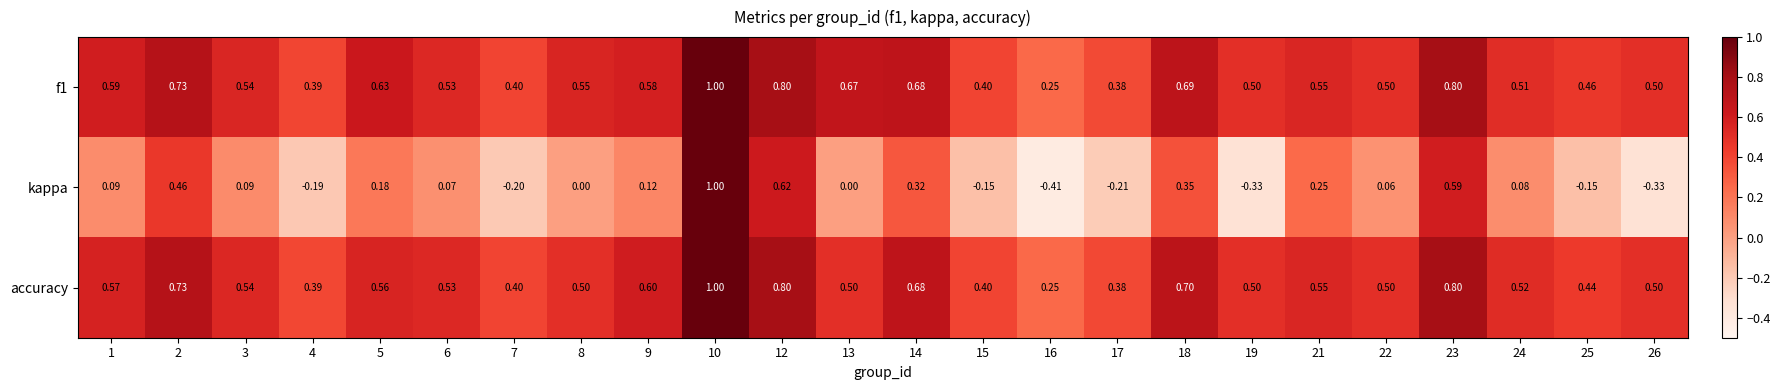

Which series changed the most between 5 and 24?

f1